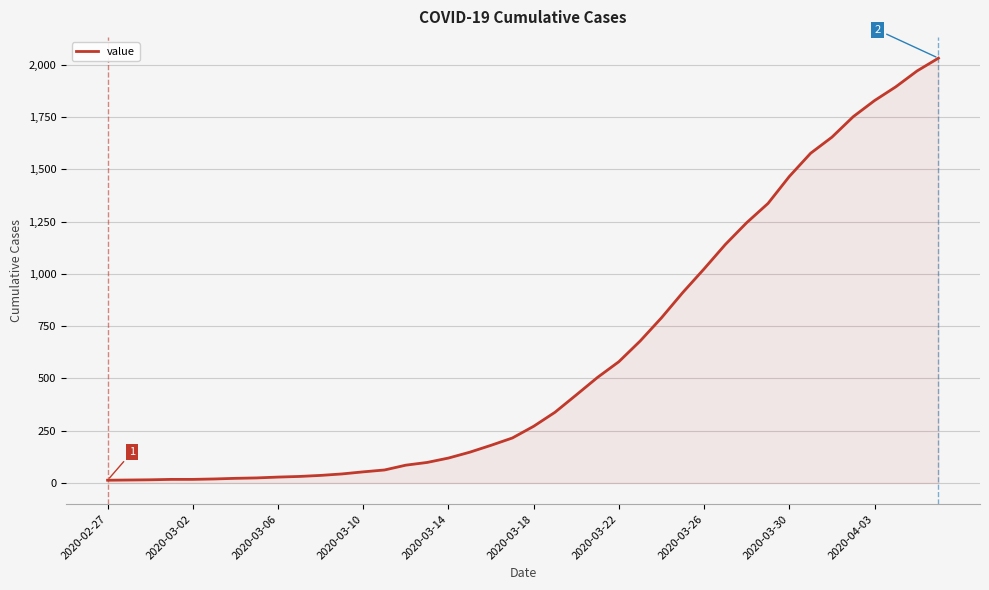

What is the difference between the maximum and minimum values?

2019